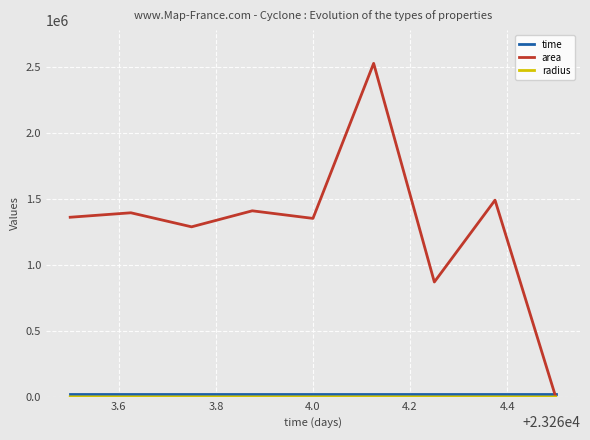

In area, how many points are higher than both neighbors (excluding endpoints)?

4